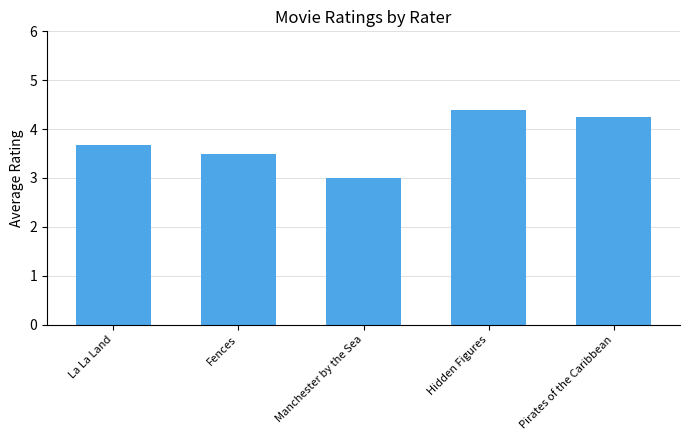

What is the value of the 1st bar from the left?

3.7